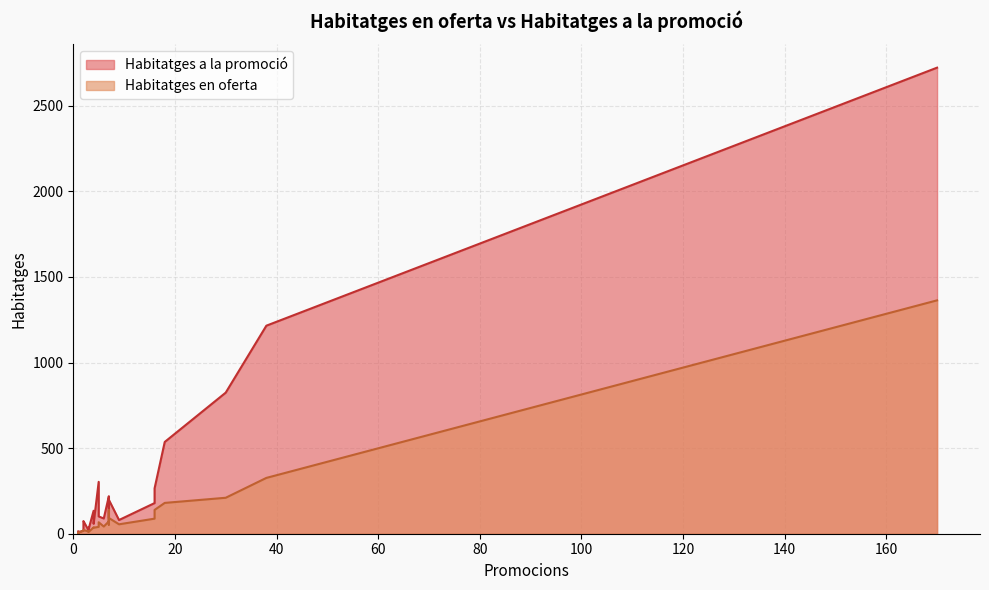

How many values in the Habitatges en oferta series exceed 42?

12